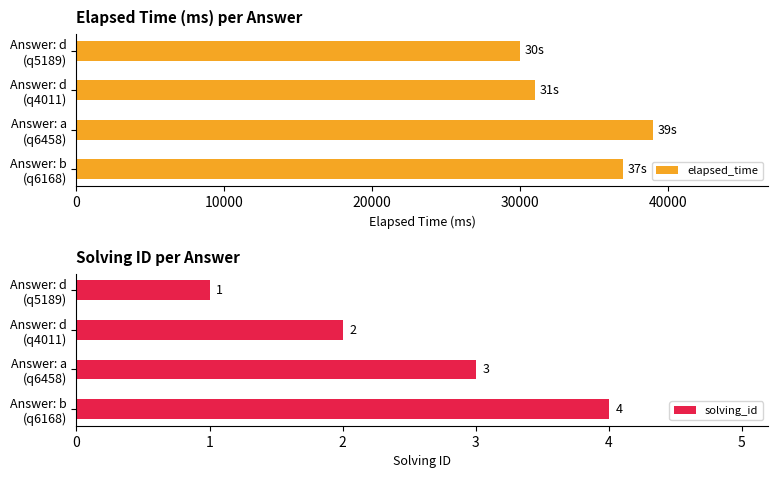

What is the difference between the maximum and minimum values in the elapsed_time series?

9000